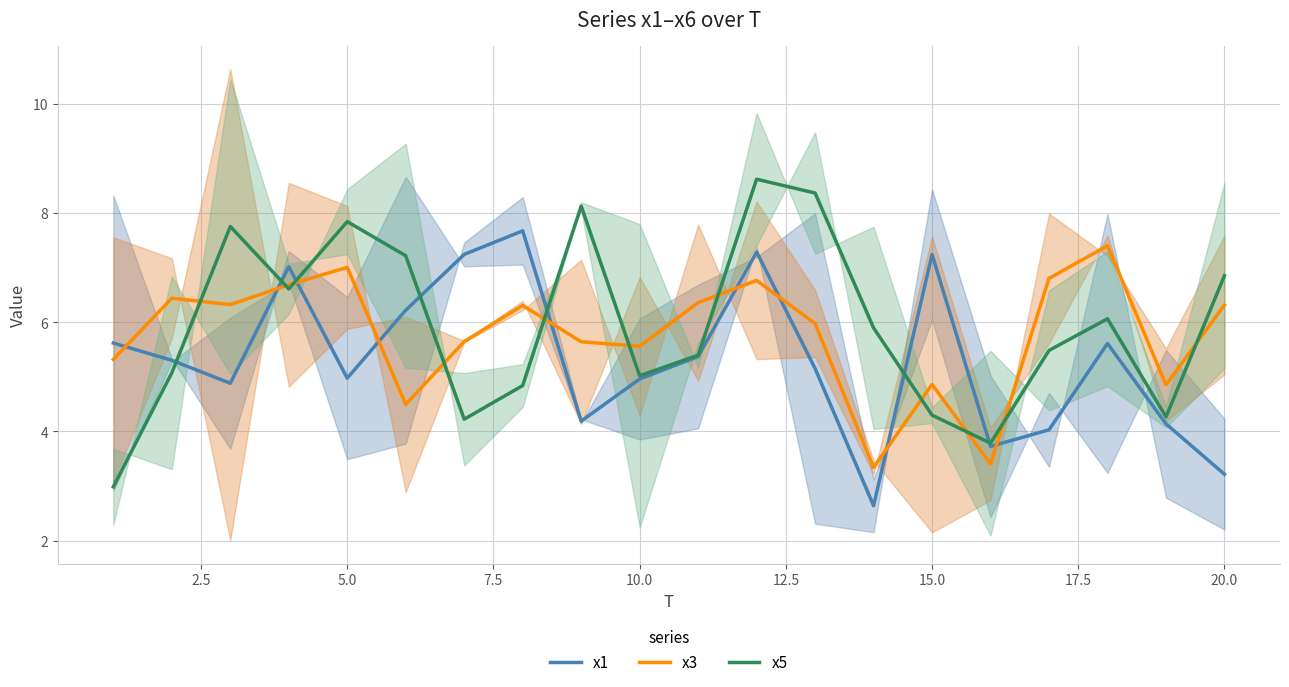

True or false: x1 has a value of 8.6 at 5.0.

False